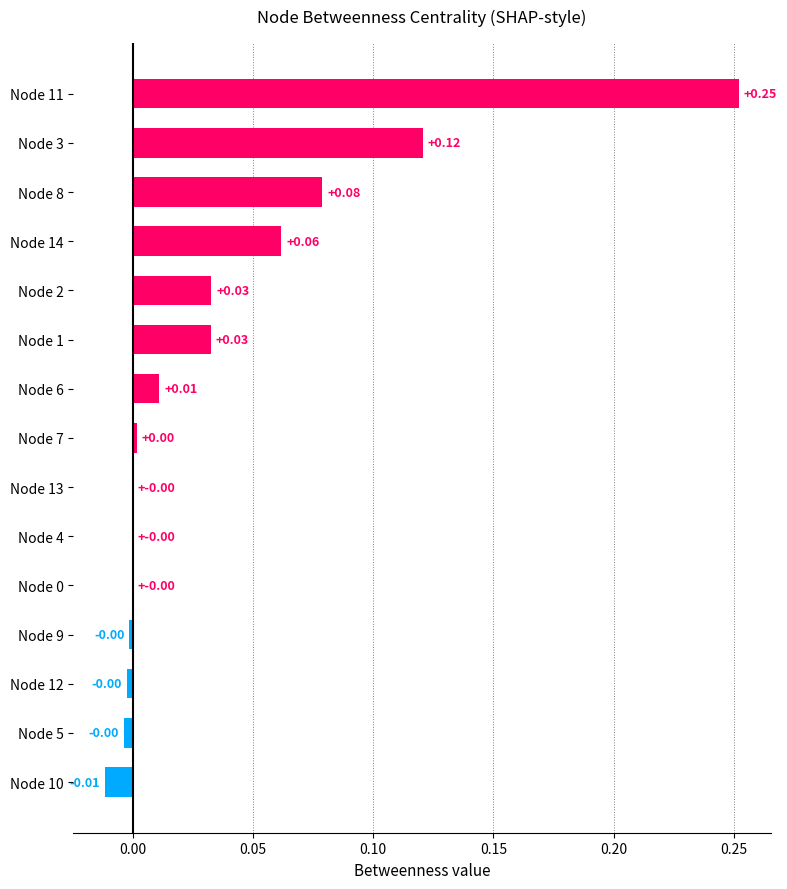

What is the change in value from Node 7 to Node 8?

+0.1